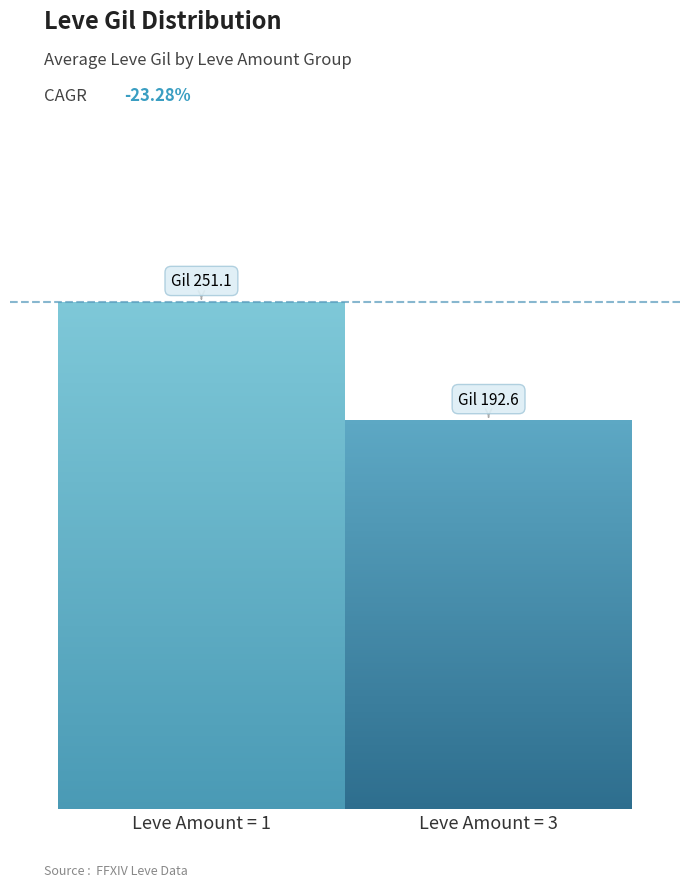

The value at On the Drip is 77. True or false?

False